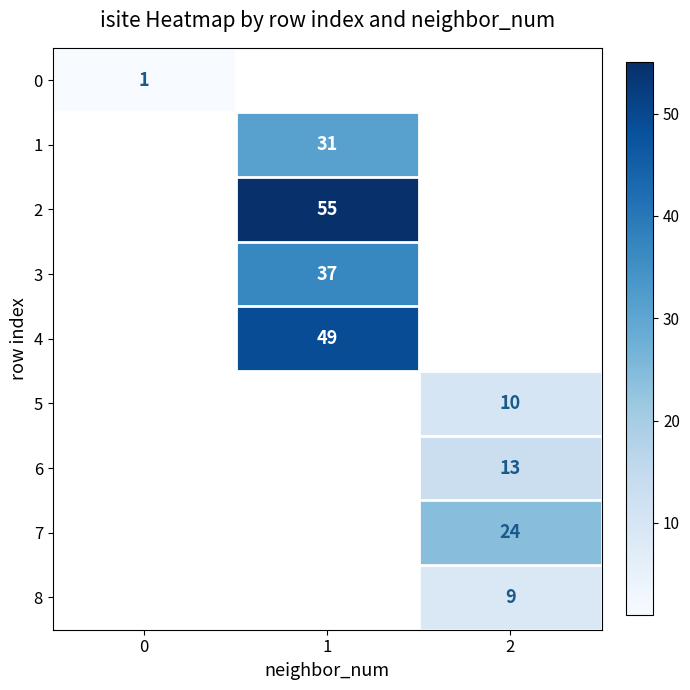

True or false: 2 has a value of 14 at 1.

False